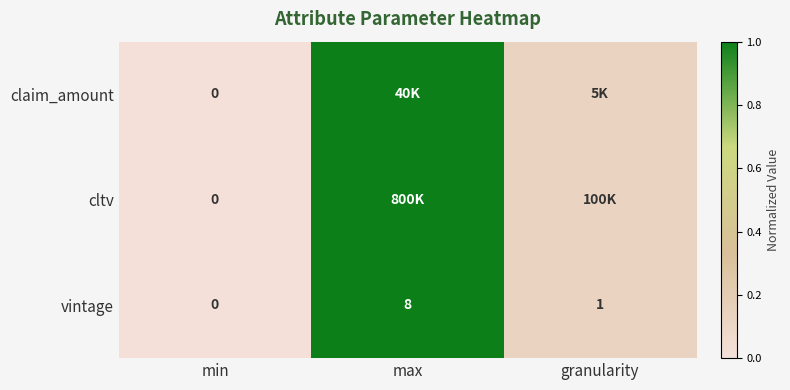

At how many categories does at least one series exceed 0?

2